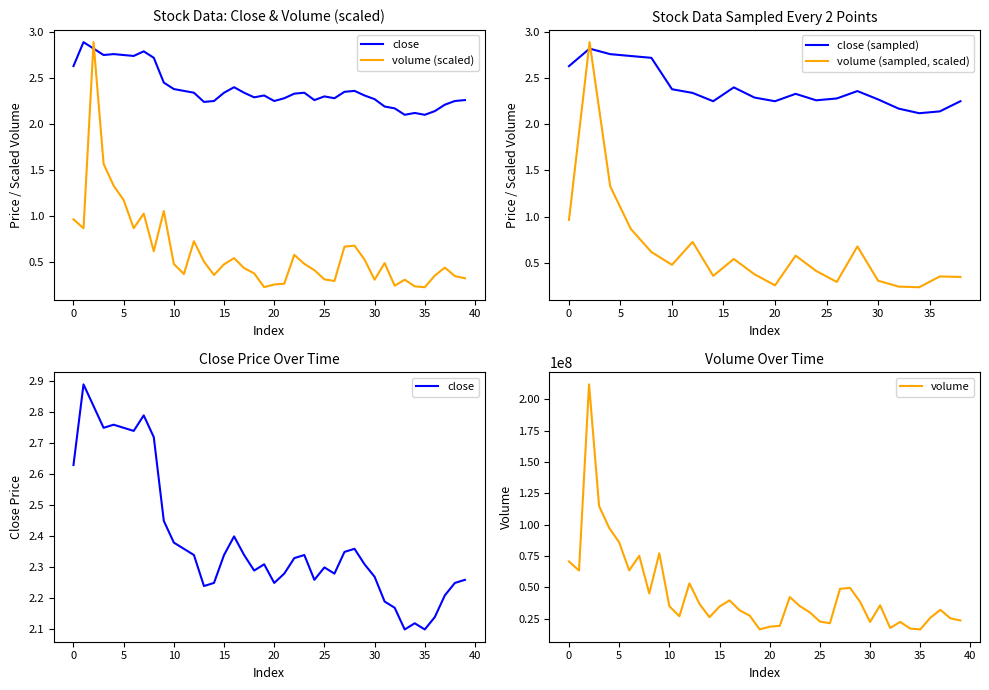

After their last crossing, which series has the higher values: close (sampled) or volume (sampled, scaled)?

close (sampled)